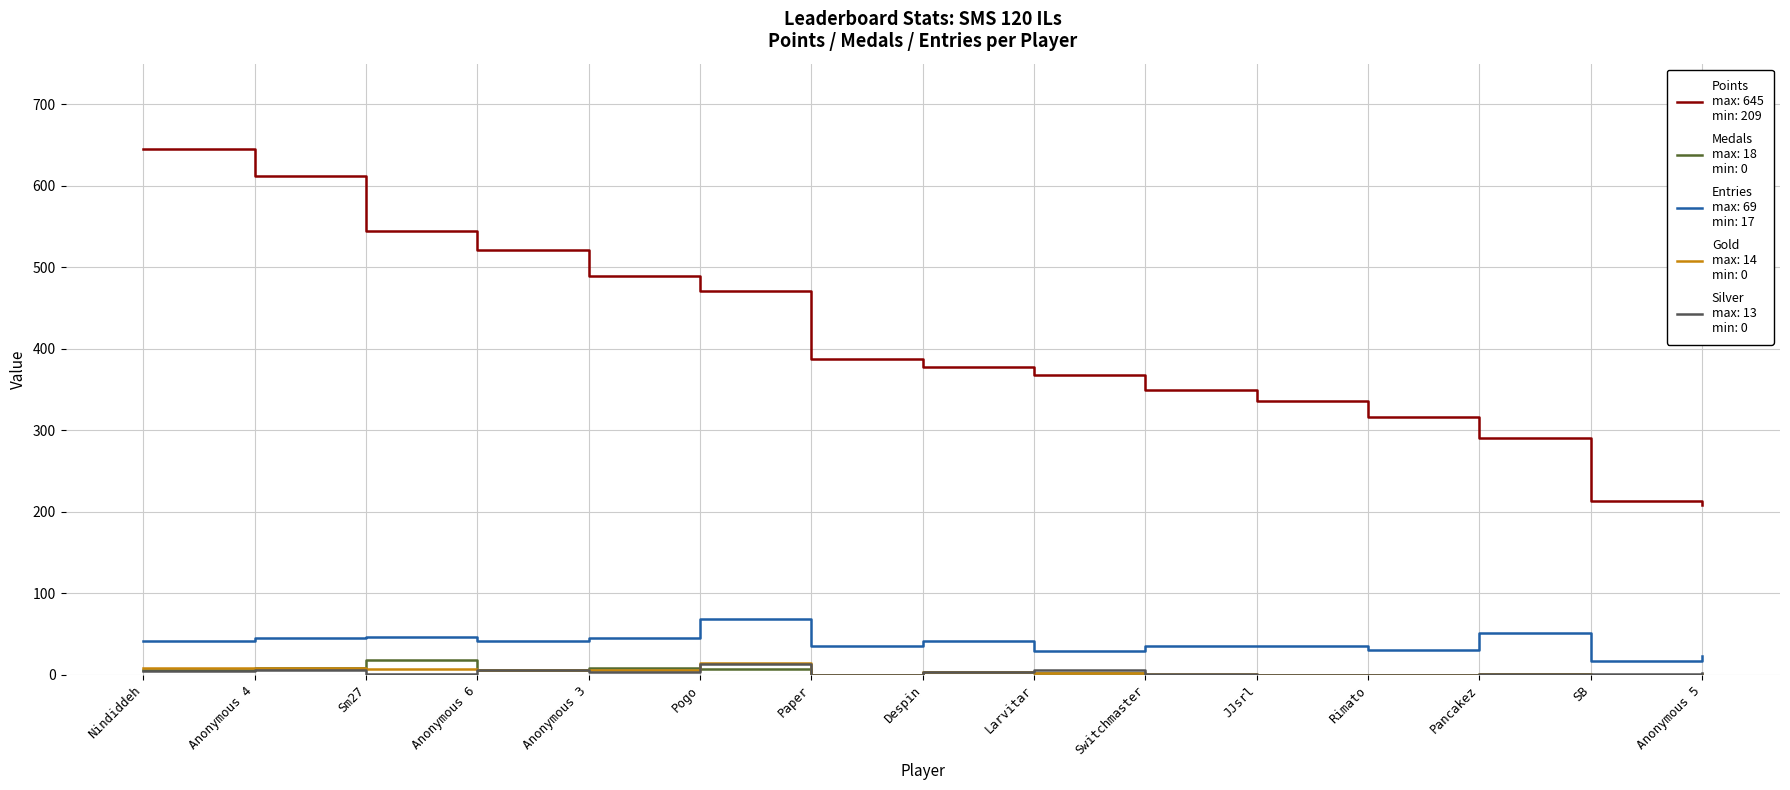

Which label corresponds to the largest value in the chart?

Nindiddeh